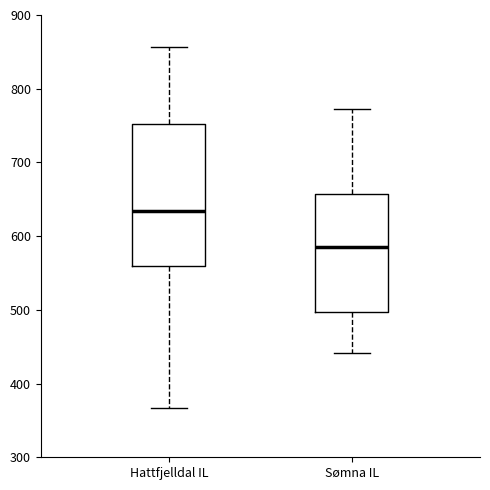

Reading left to right, transcribe this box plot: for each box, give where its median line is, the range the box spans, and where its two whiskers end, as read against the y-axis. The values are not printed on the chart, so give them approximately, as read against the axis.

Hattfjelldal IL: median 630, box 560 to 750, whiskers 370 to 860
Sømna IL: median 590, box 500 to 660, whiskers 440 to 770